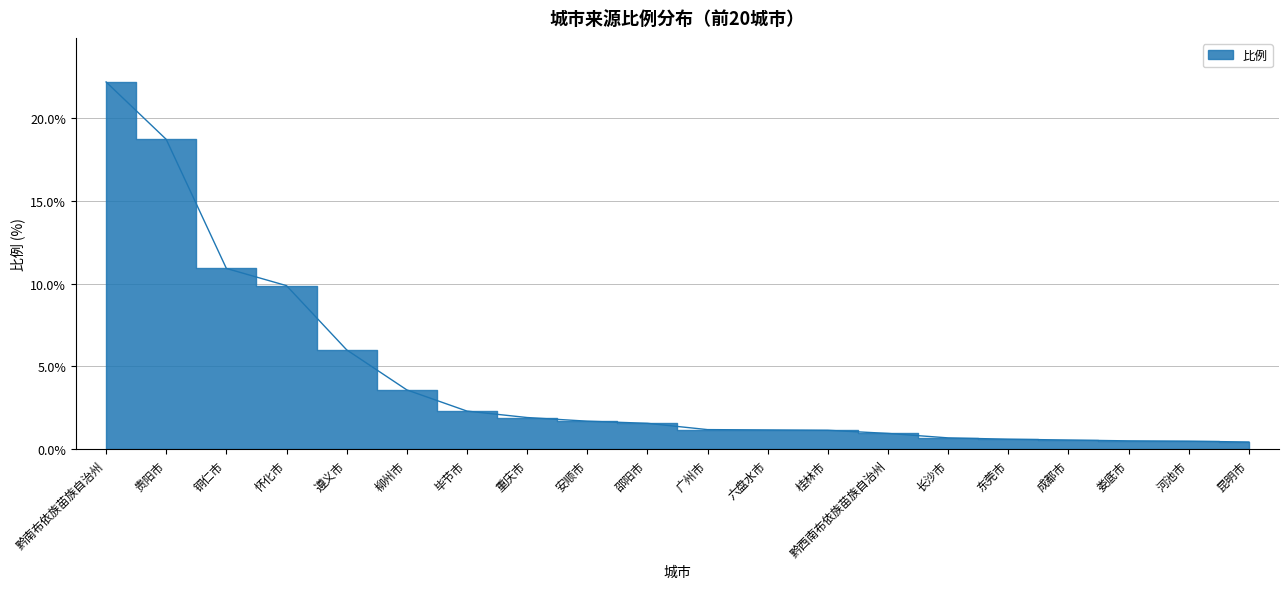

Between 铜仁市 and 东莞市, which is larger?

铜仁市